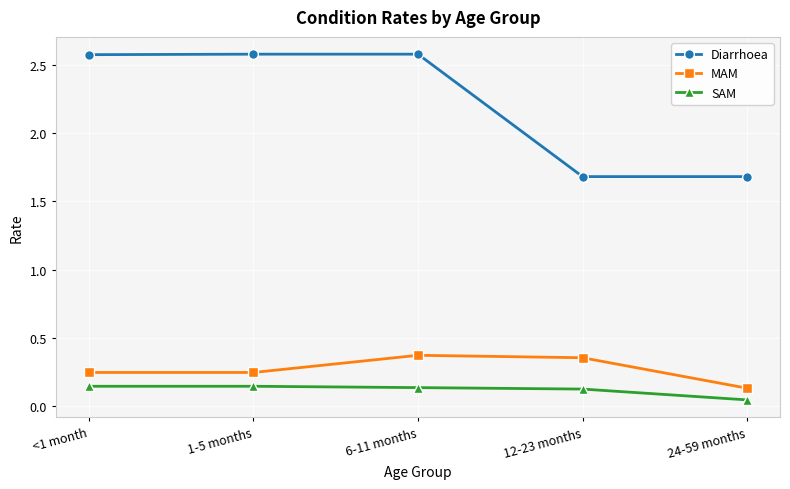

In MAM, how many points are higher than both neighbors (excluding endpoints)?

1